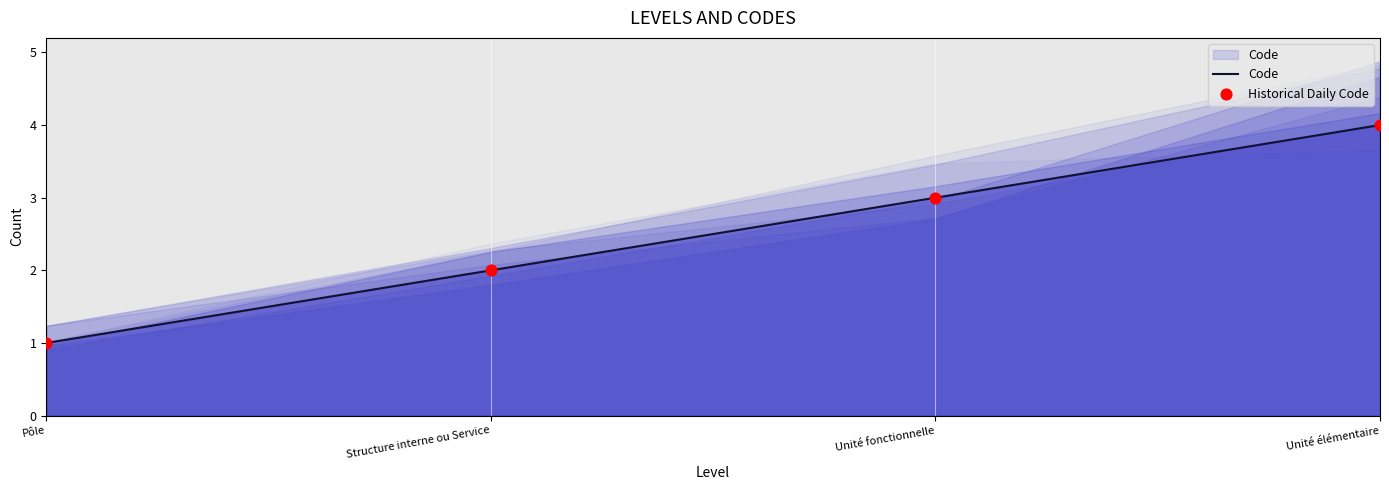

Is the value of Historical Daily Code at Unité fonctionnelle greater than the value of Code at Unité fonctionnelle?

No